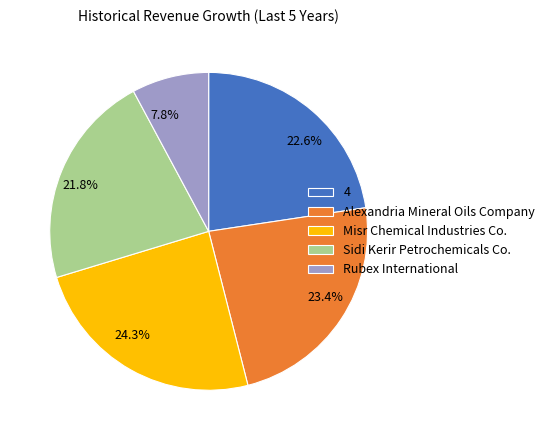

Does Rubex International account for over 50% of the chart?

No